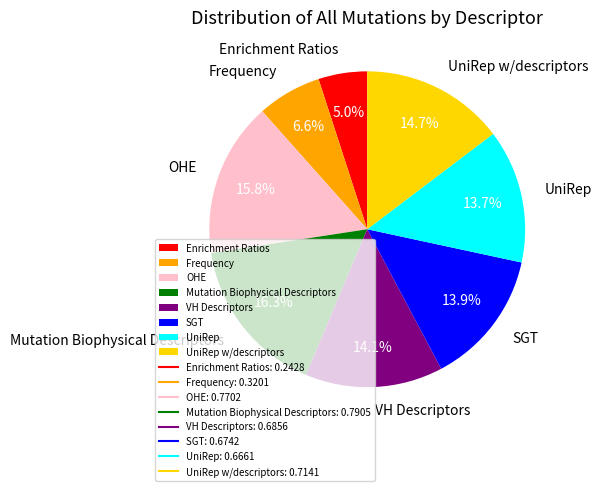

The Frequency slice represents 7% of the pie. True or false?

True